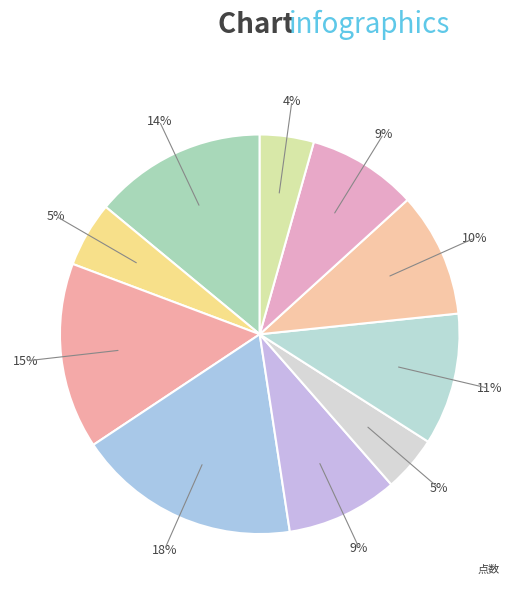

Is there any slice that represents more than half of the pie?

No